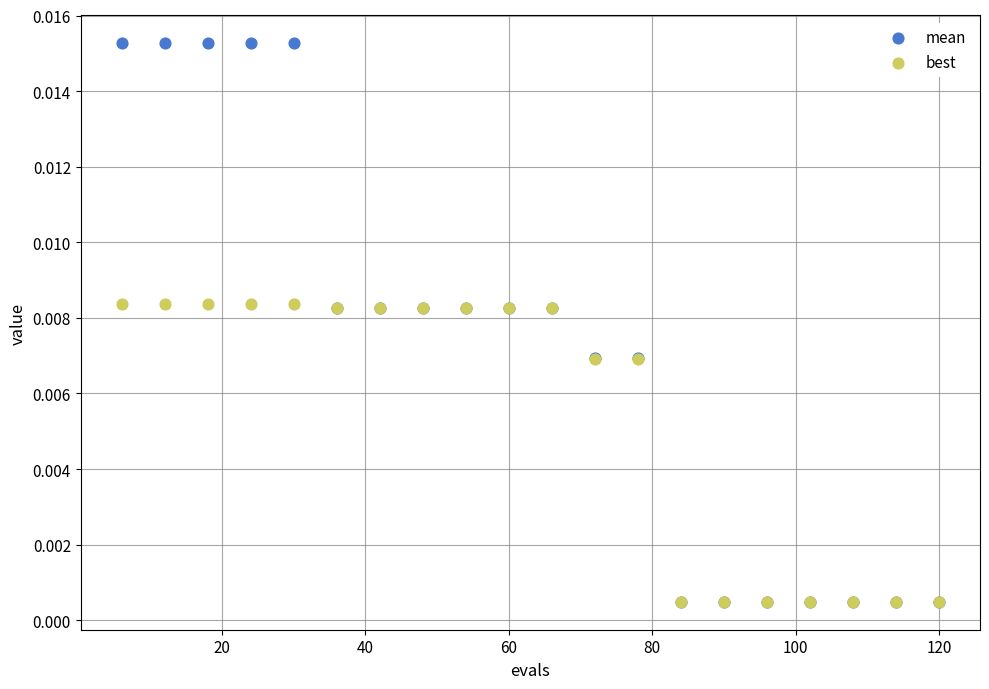

What are all the series names shown in the legend?

mean, best